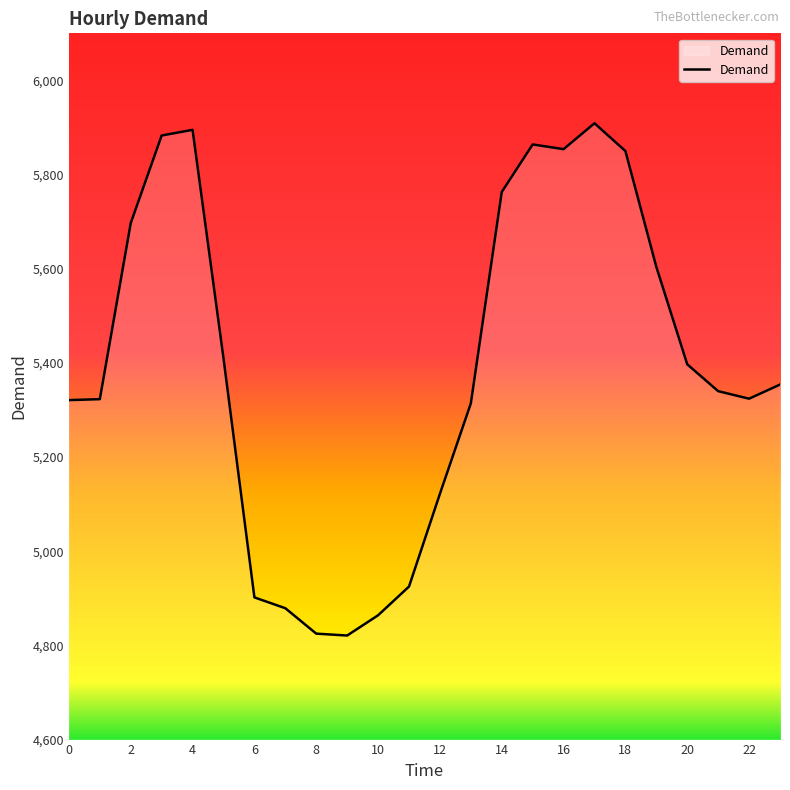

What is the maximum value shown in the chart?

5909